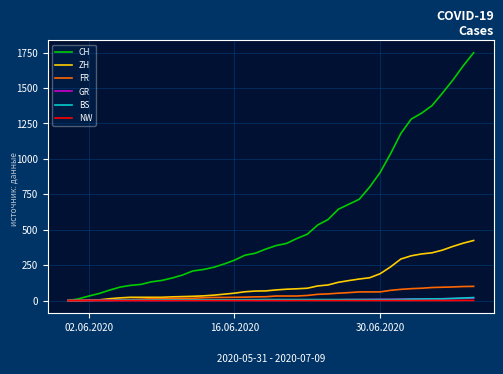

Which series has the largest total across all categories?

CH